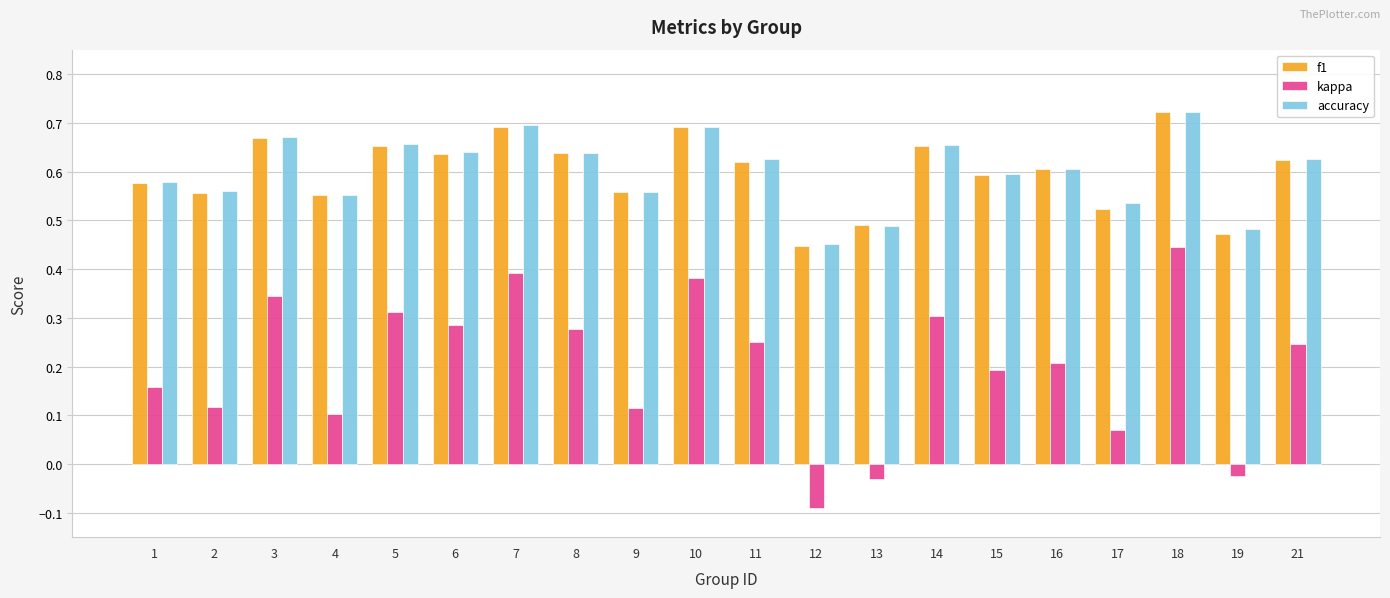

What is the sum of the accuracy values at 18 and 13?

1.2